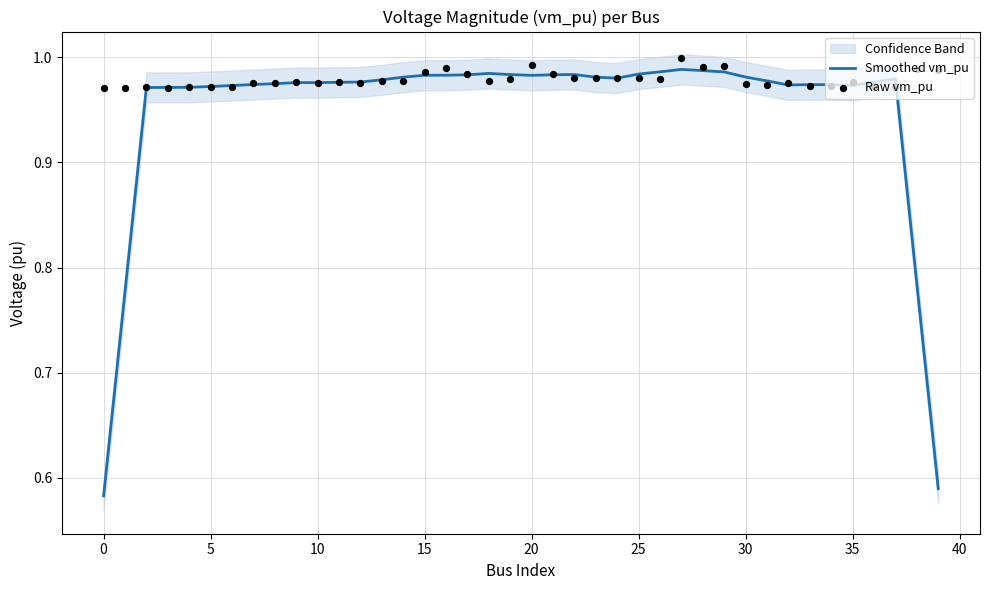

Which series reaches the minimum Y coordinate?

Smoothed vm_pu